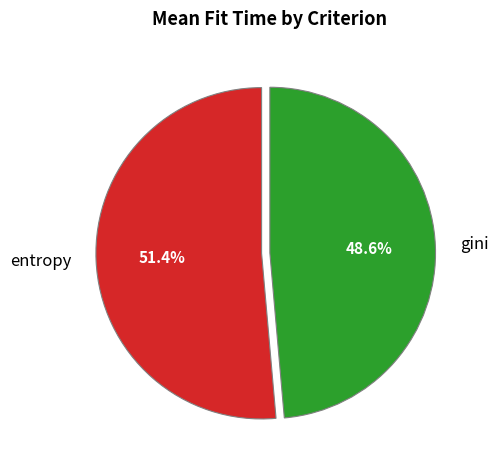

Is the sum of entropy and gini greater than half?

Yes